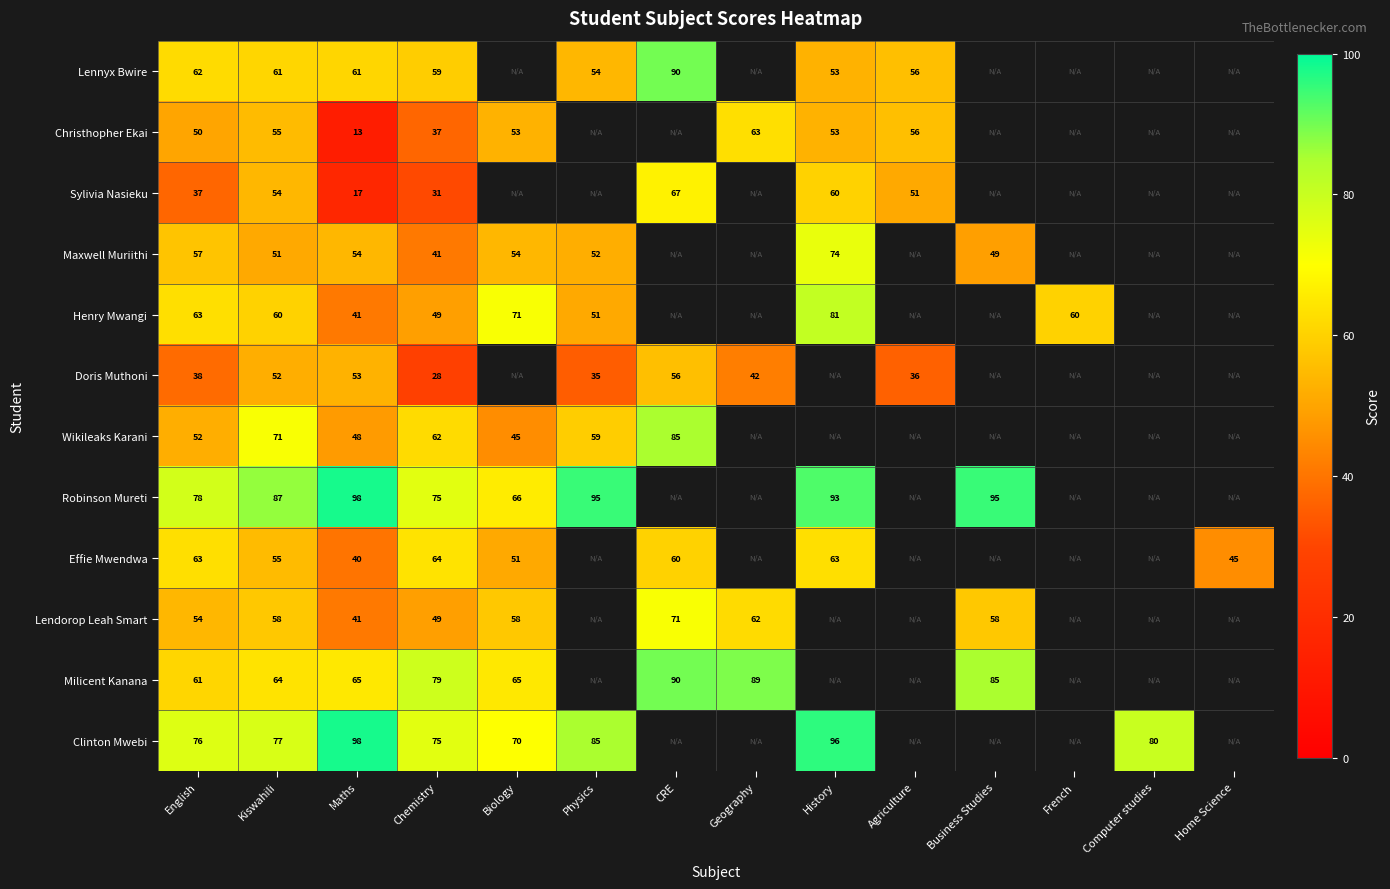

What is the total value across all series at Chemistry?

649